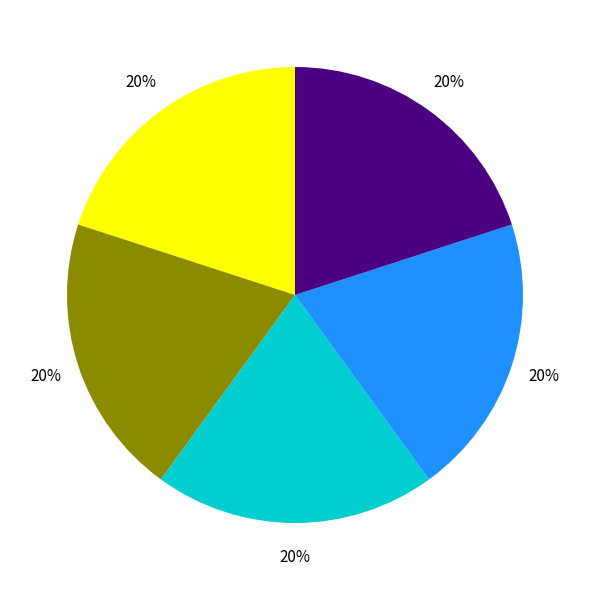

How many segments does this pie chart have?

5